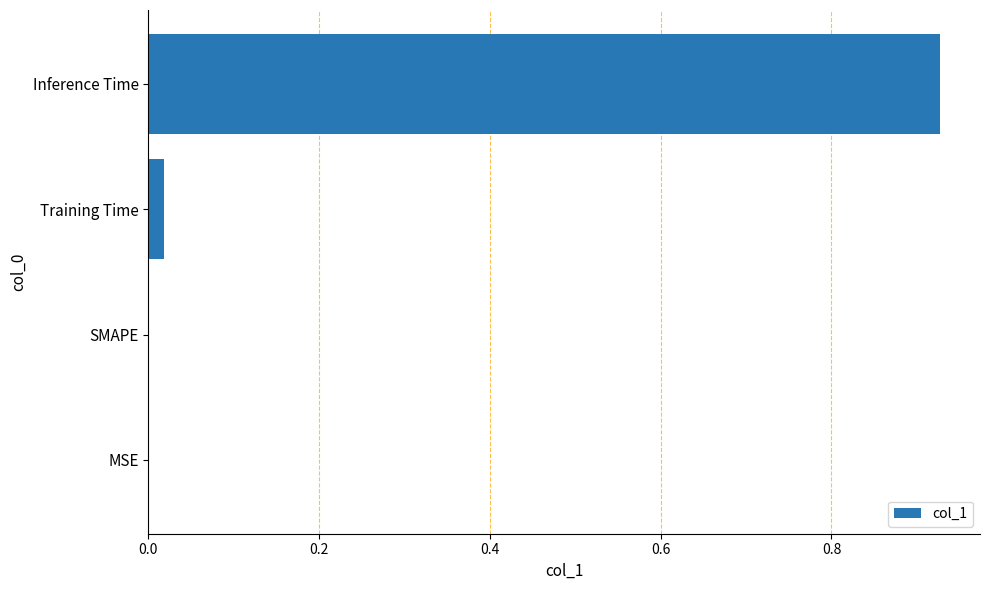

What is the change in value from SMAPE to Inference Time?

+0.9